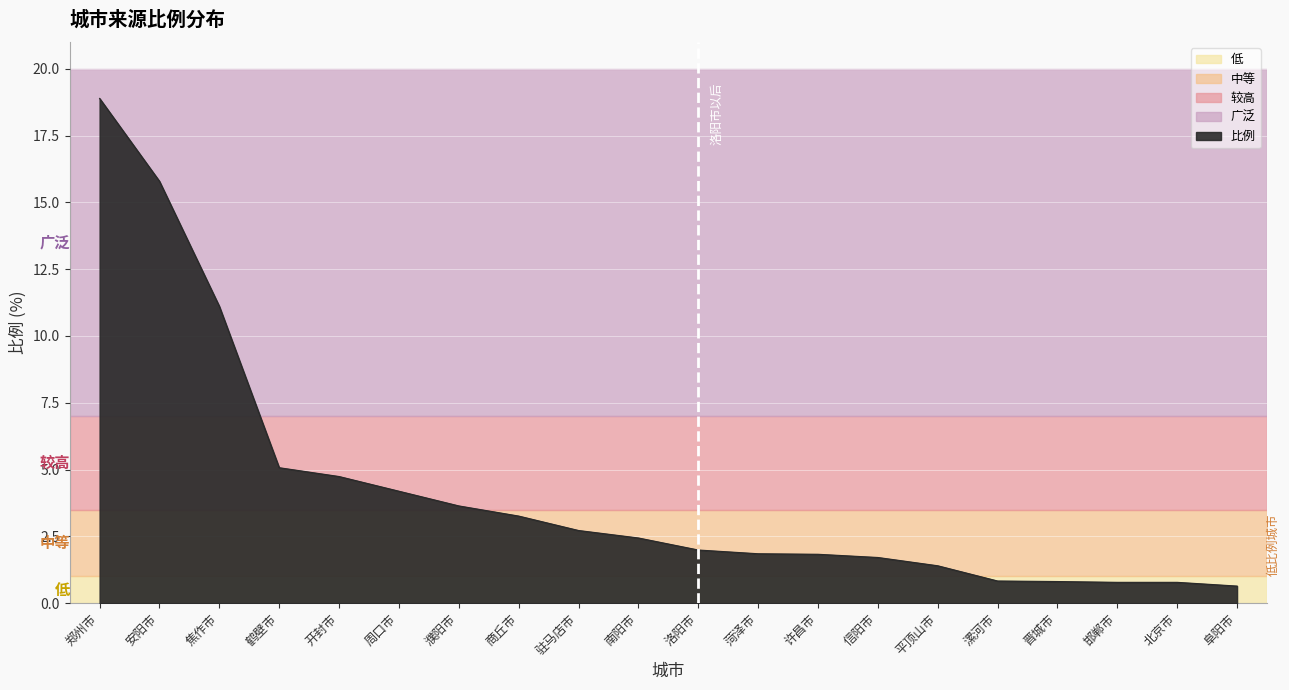

The chart shows a value of 26.0 at 郑州市. True or false?

False